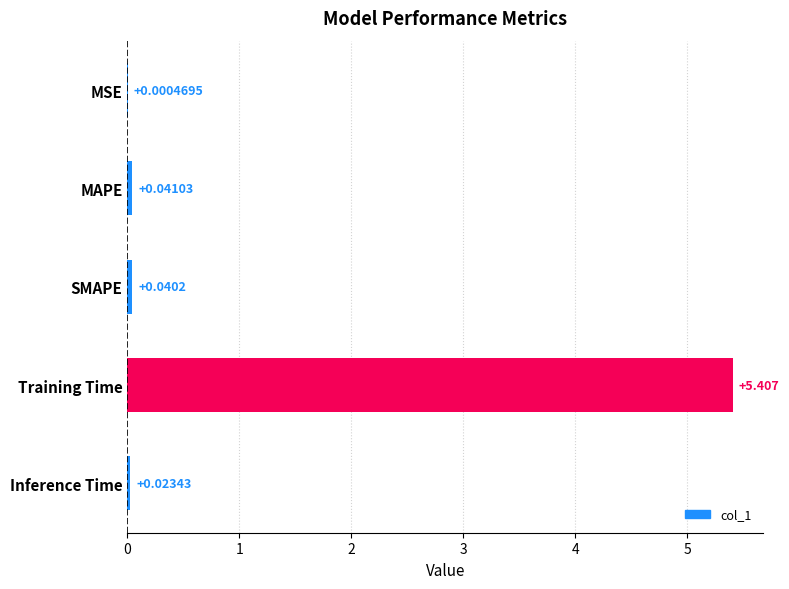

Between Training Time and Inference Time, which is larger?

Training Time